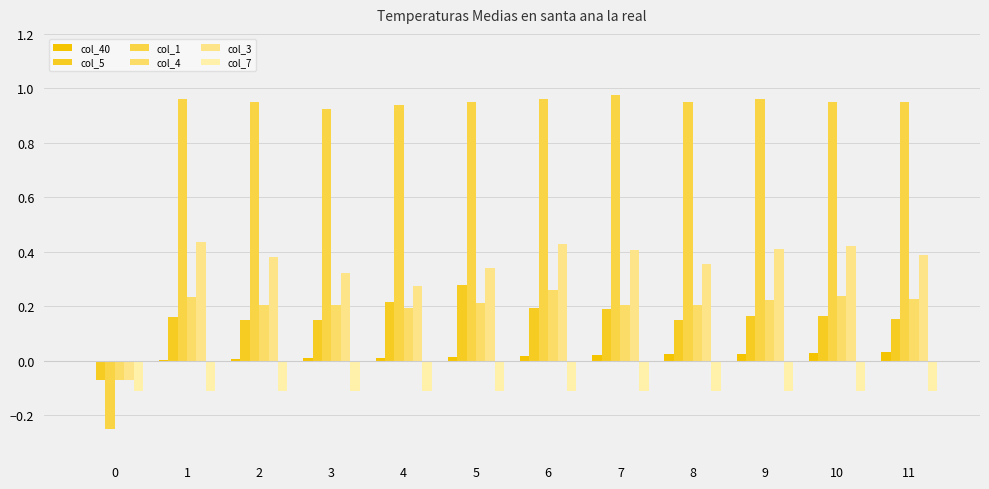

Between 11 and 1, which is larger?

11